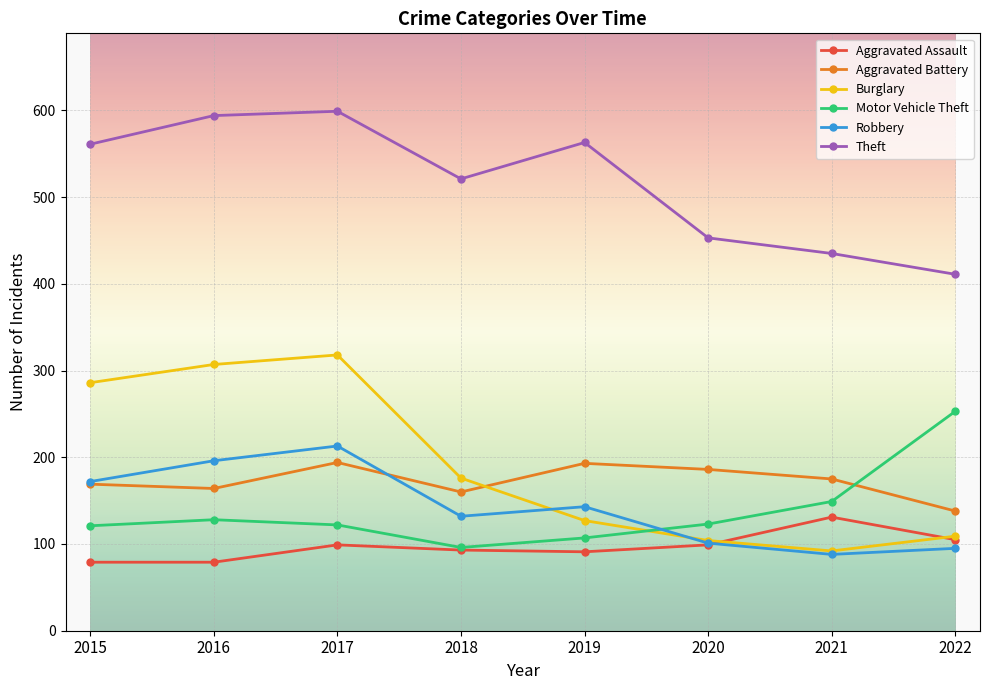

Which series has the largest total across all categories?

Theft